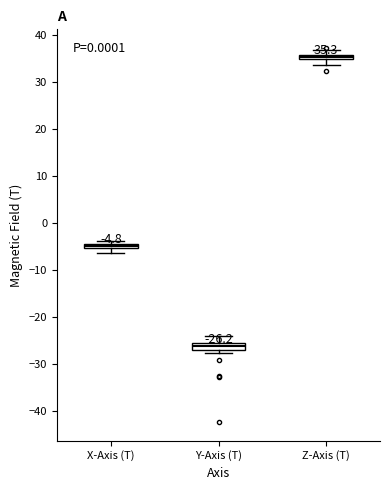

Which box's median line is the highest?

Z-Axis (T)